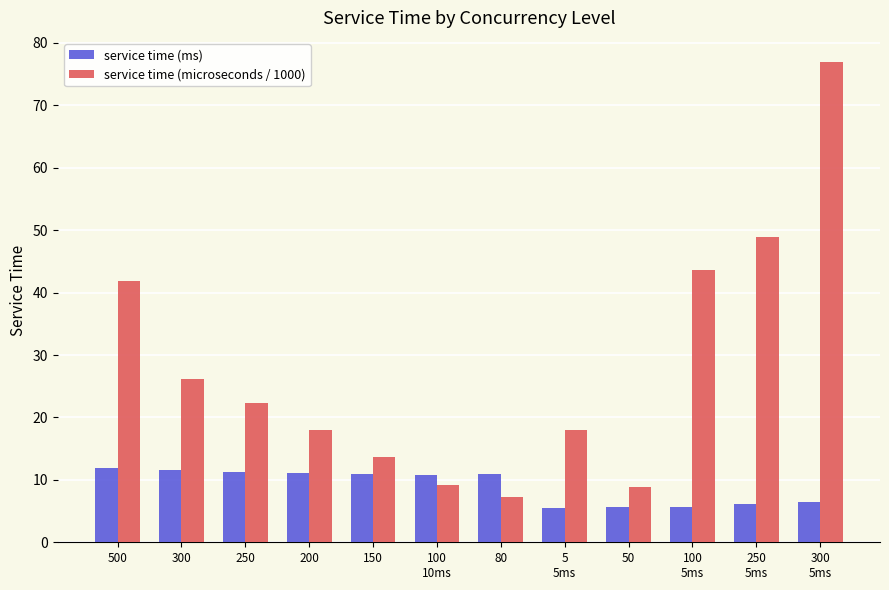

Does the chart contain any negative values?

No